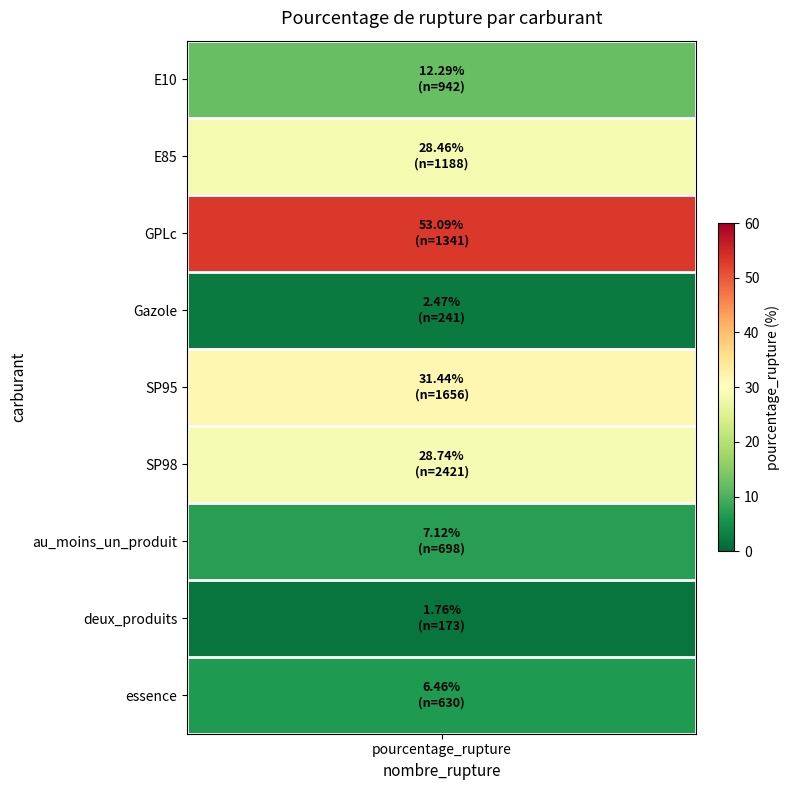

Reading left to right, transcribe all the data shown in this chart.

E10=12.3	E85=28.5	GPLc=53.1	Gazole=2.5	SP95=31.4	SP98=28.7	au_moins_un_produit=7.1	deux_produits=1.8	essence=6.5